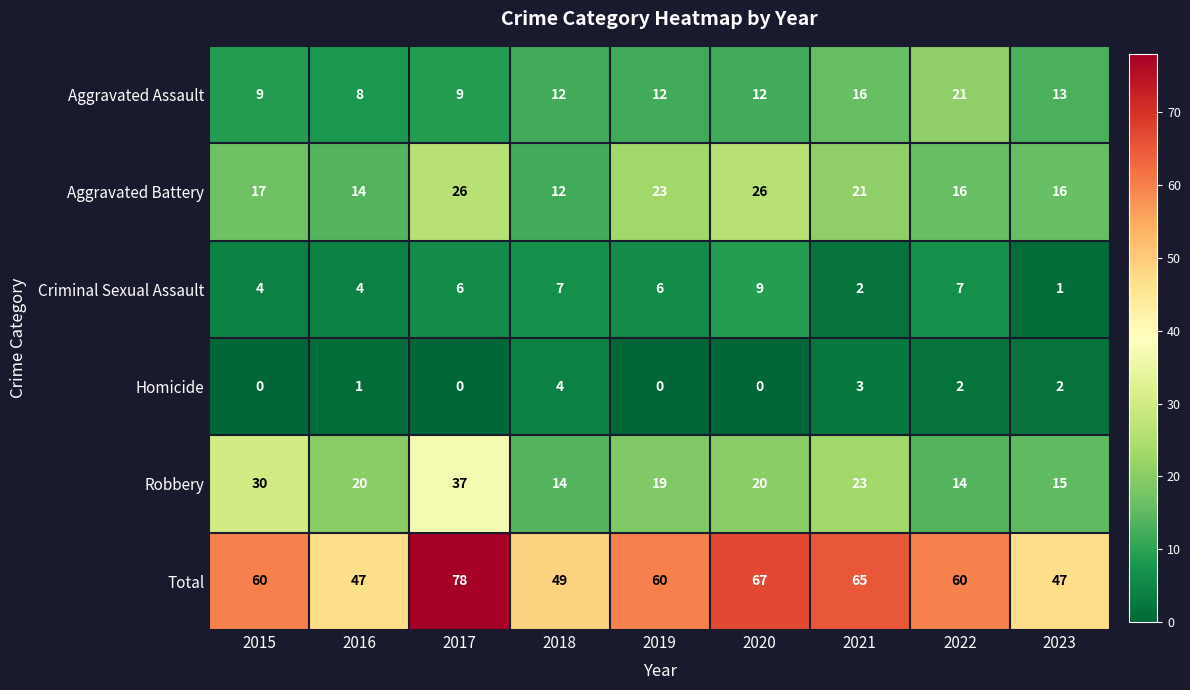

What is the difference between the highest and lowest values at 2022?

58